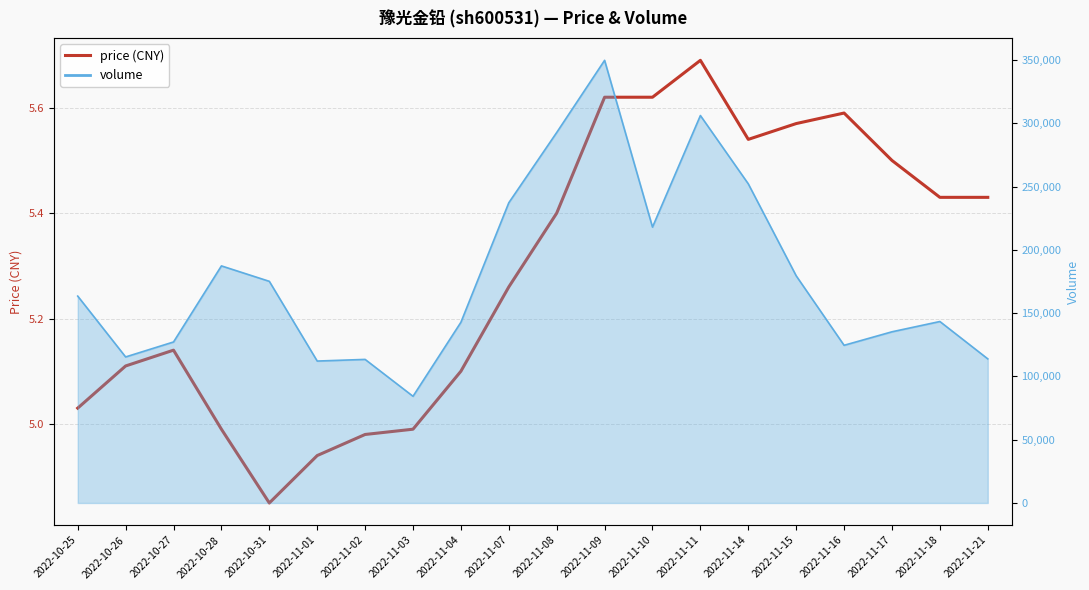

Reading left to right, transcribe all the data shown in this chart.

5.0	5.1	5.1	5.0	4.8	4.9	5.0	5.0	5.1	5.3	5.4	5.6	5.6	5.7	5.5	5.6	5.6	5.5	5.4	5.4